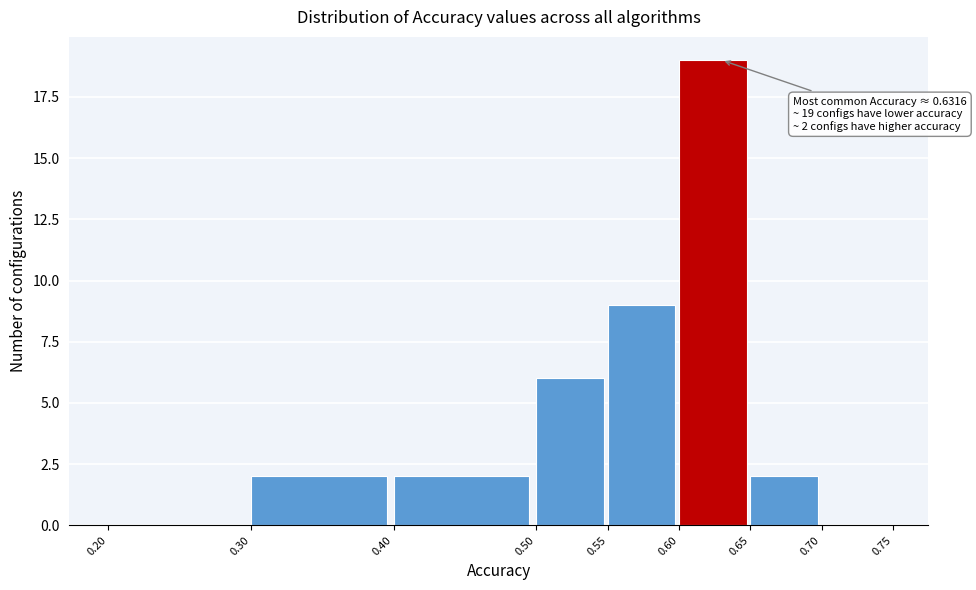

Which range on the x-axis has the tallest bar?

0.60 to 0.65